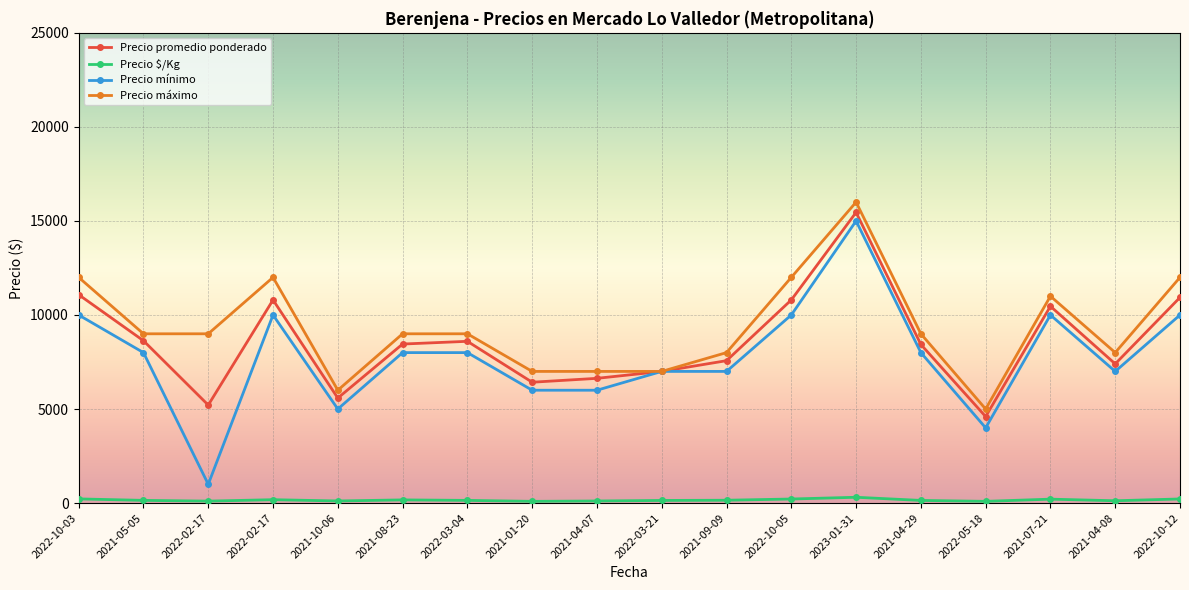

Where is the first local maximum for Precio promedio ponderado?

2022-02-17